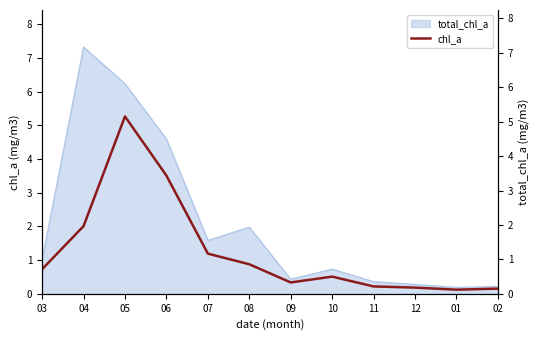

Read the value at 06.

3.4